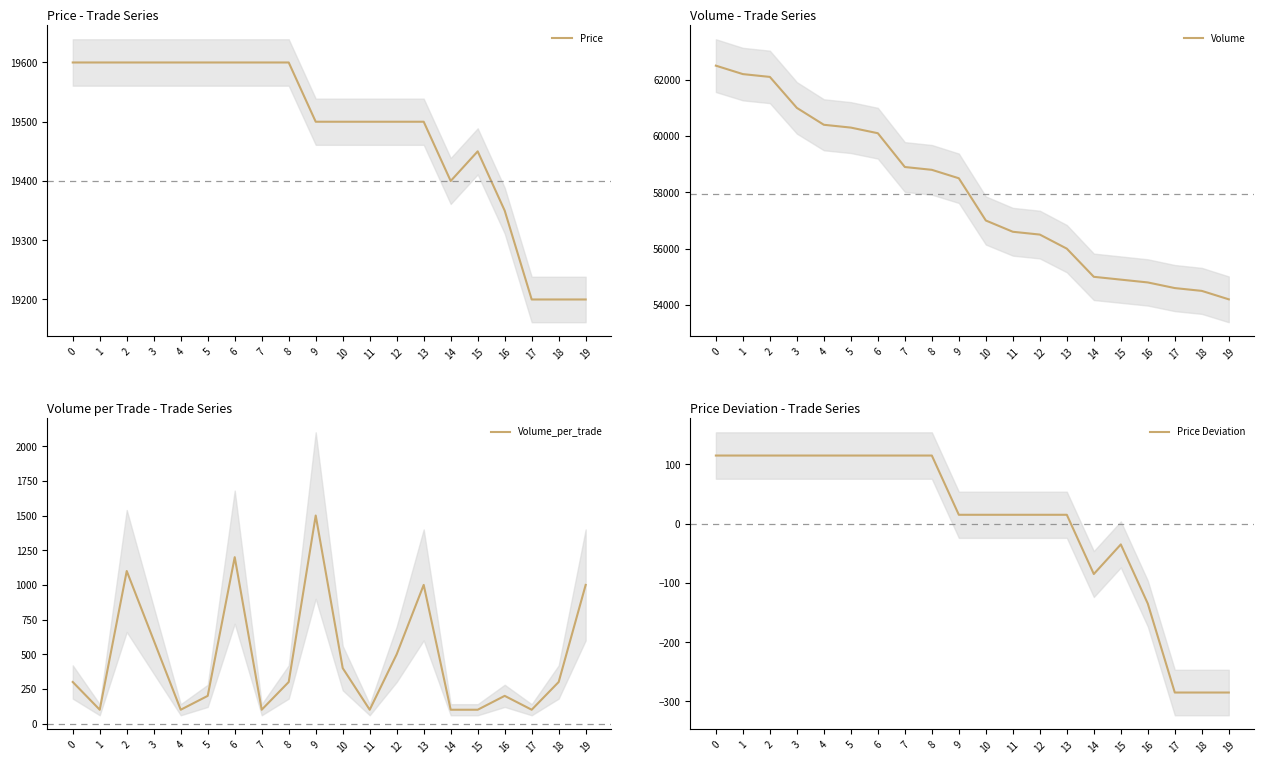

Rank the series by their maximum value, from lowest to highest.

Price Deviation, Volume_per_trade, Price, Volume